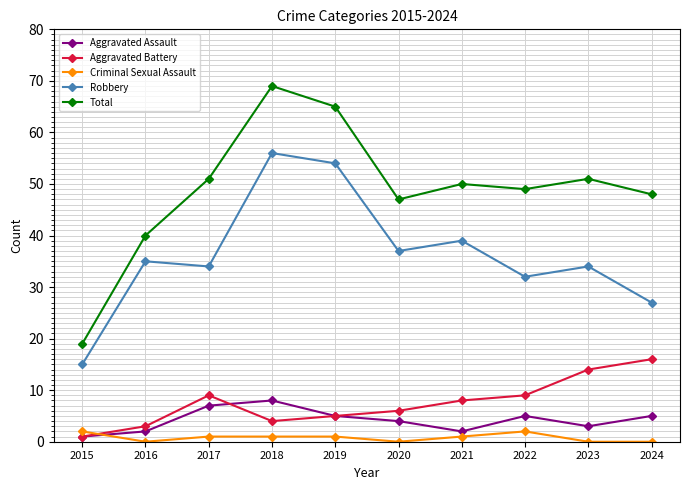

What is the value of the Criminal Sexual Assault point at the 3rd from the left?

1